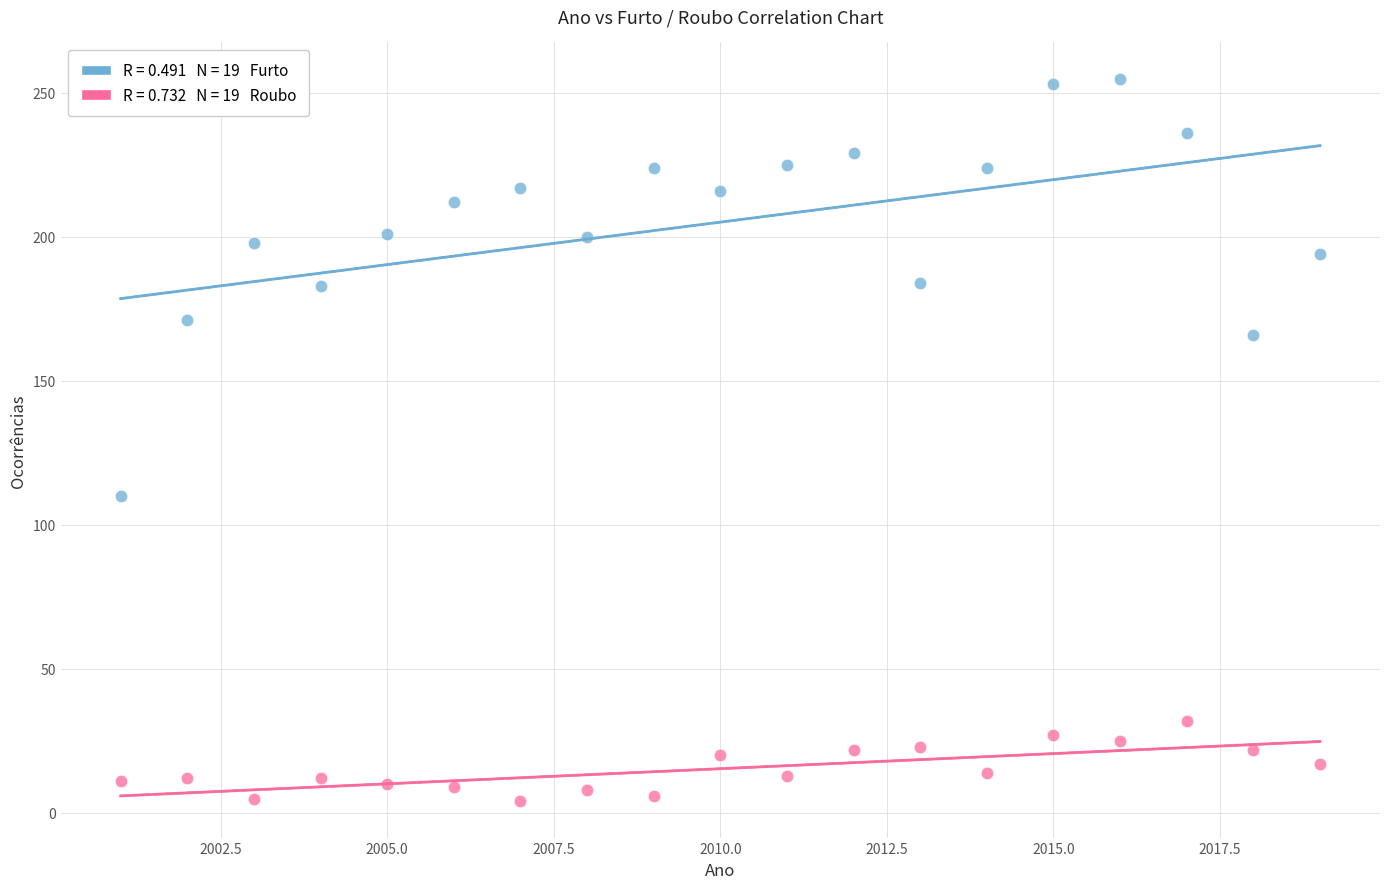

Across all series, what Y value is closest to 129?

110